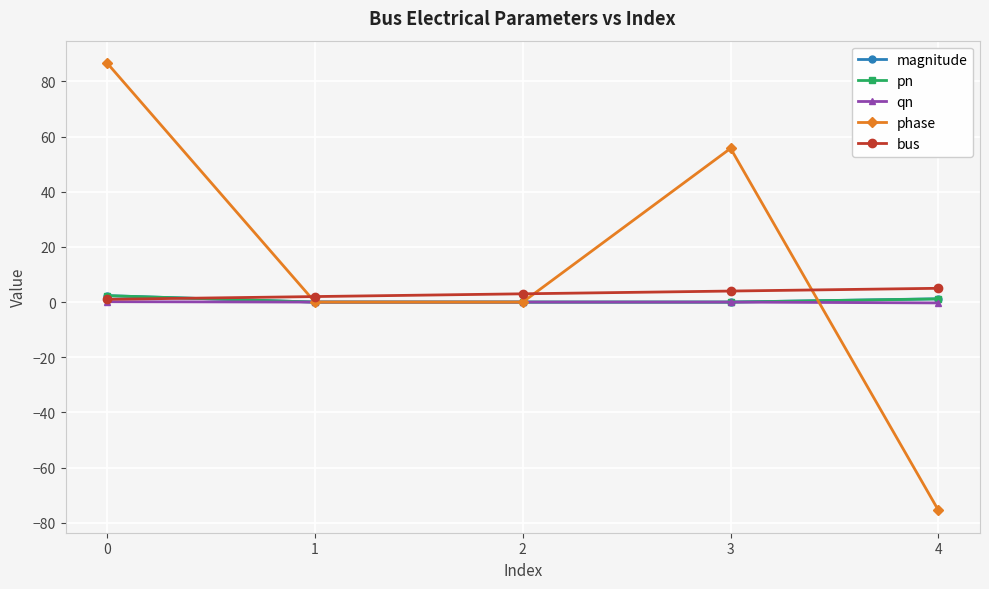

What is the approximate value of bus at 4?

5.0